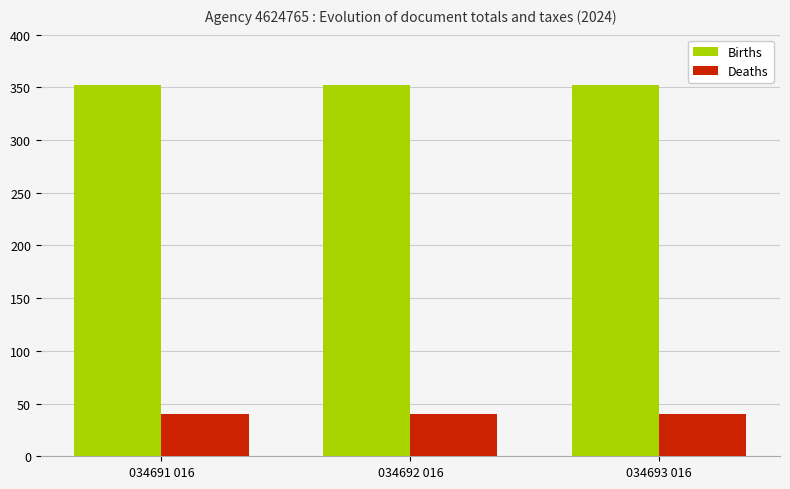

What is the total value across all series at 034693 016?

392.5